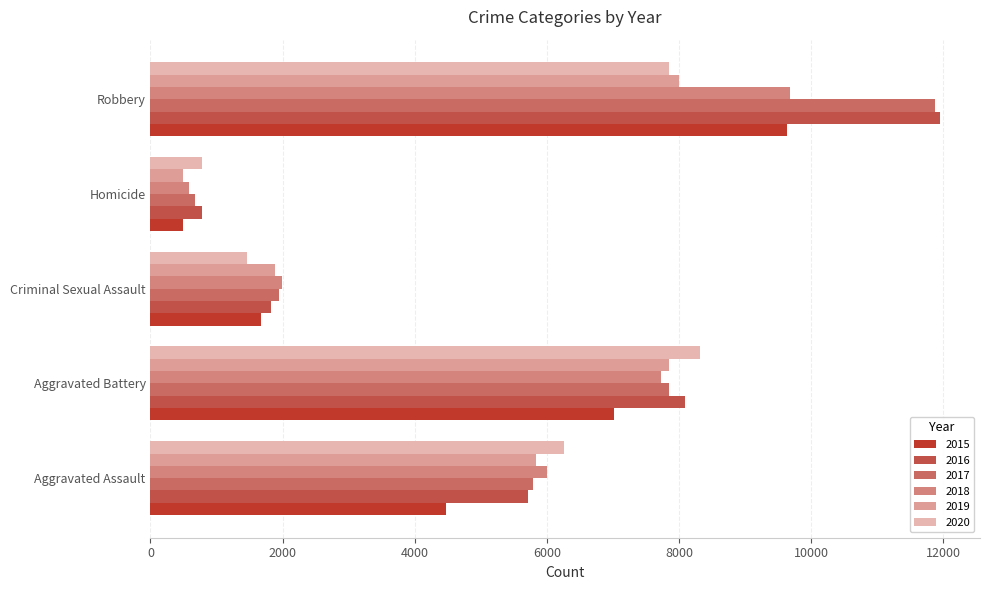

What is the minimum value for 2018?

589